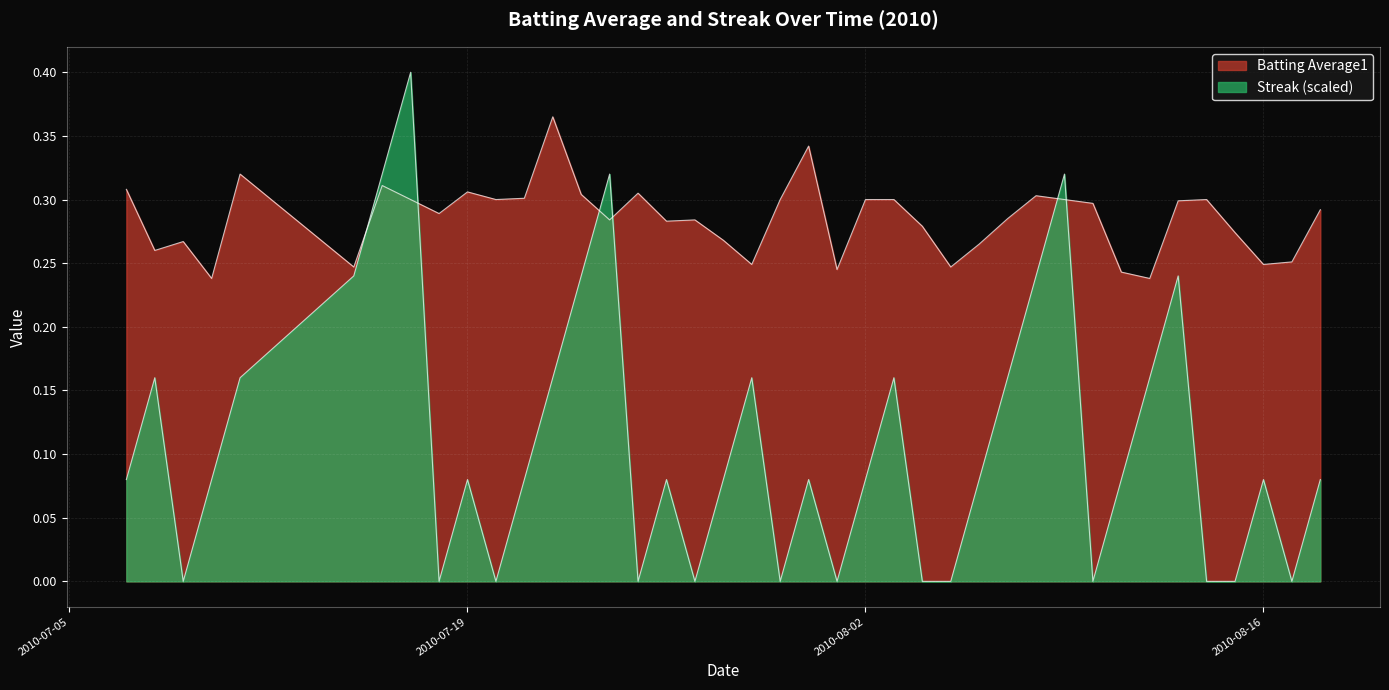

Does the chart display data point markers on the line(s)?

No